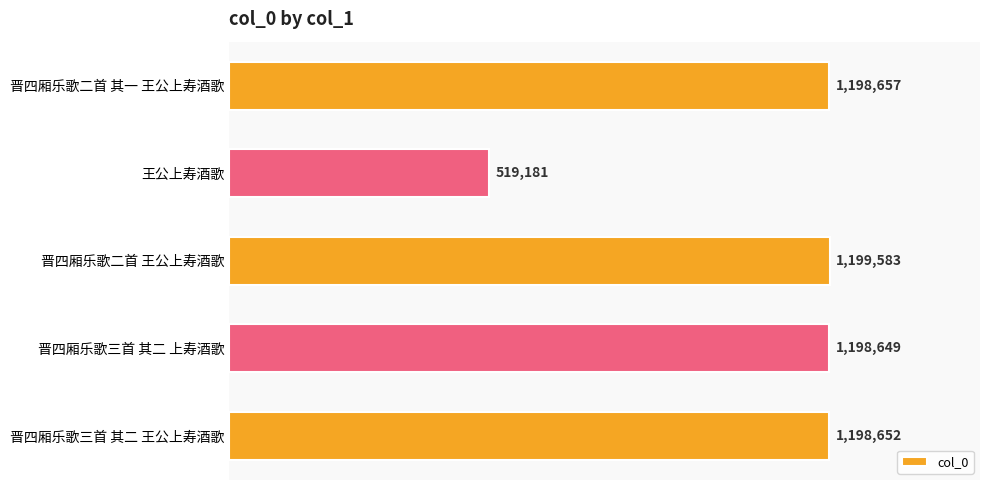

Where is the data nearest to the value 859382?

晋四厢乐歌三首 其二 上寿酒歌